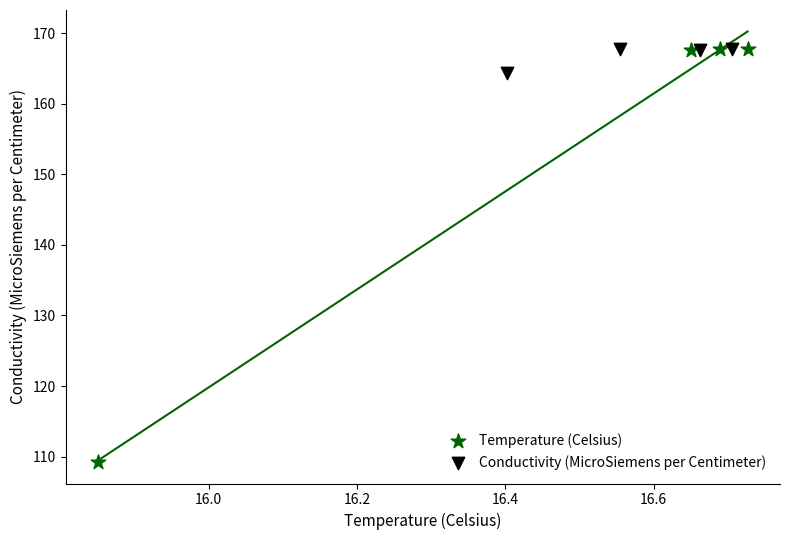

Which series contains the lowest Y value?

Temperature (Celsius)